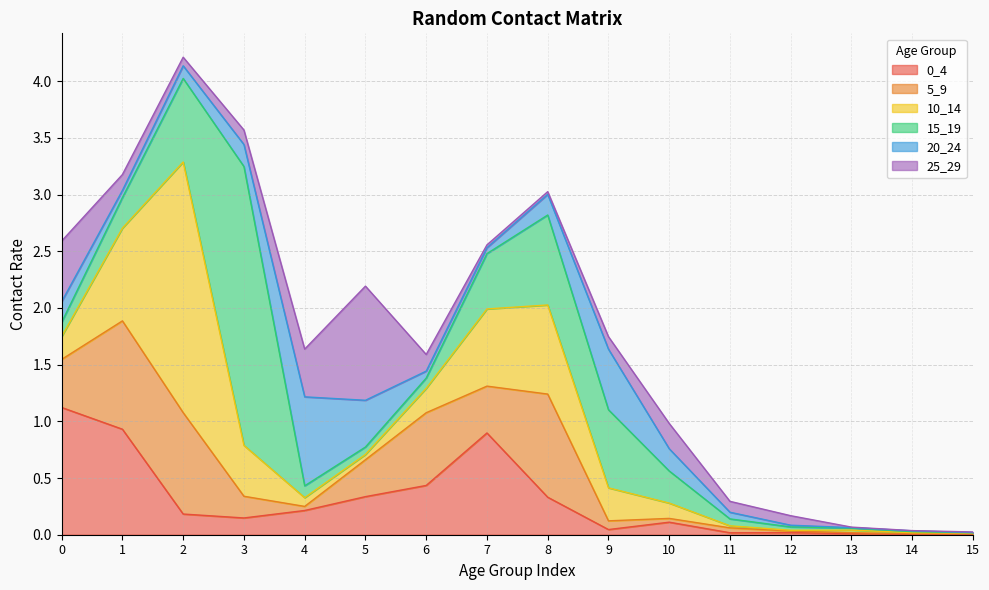

Which category has the highest value across all series?

3